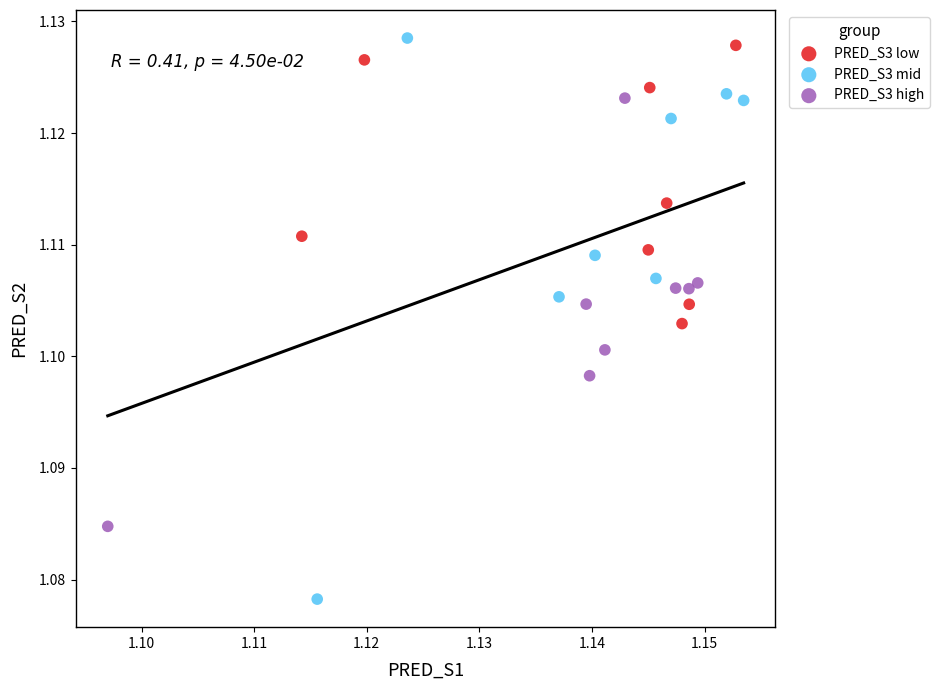

Which series has the widest spread of Y values?

PRED_S3 mid